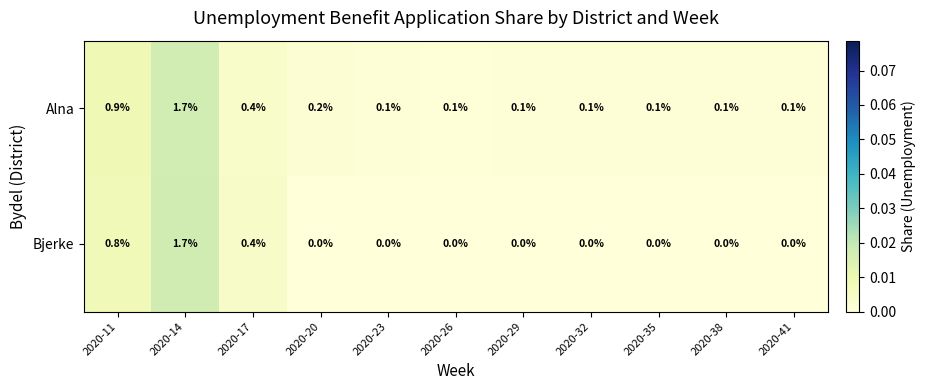

Which series has the largest total across all categories?

Alna